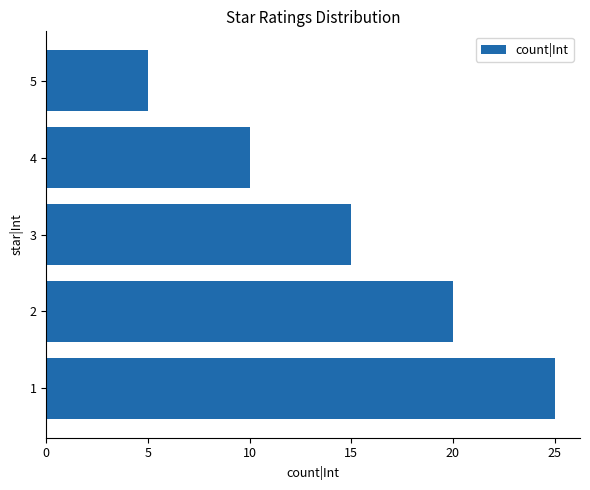

What is the change in value from 1 to 4?

-15